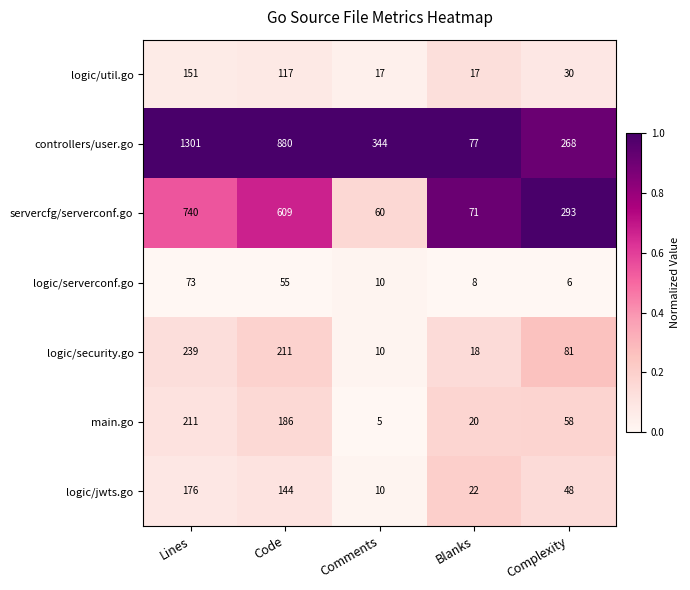

True or false: logic/security.go has a value of 18 at Blanks.

True